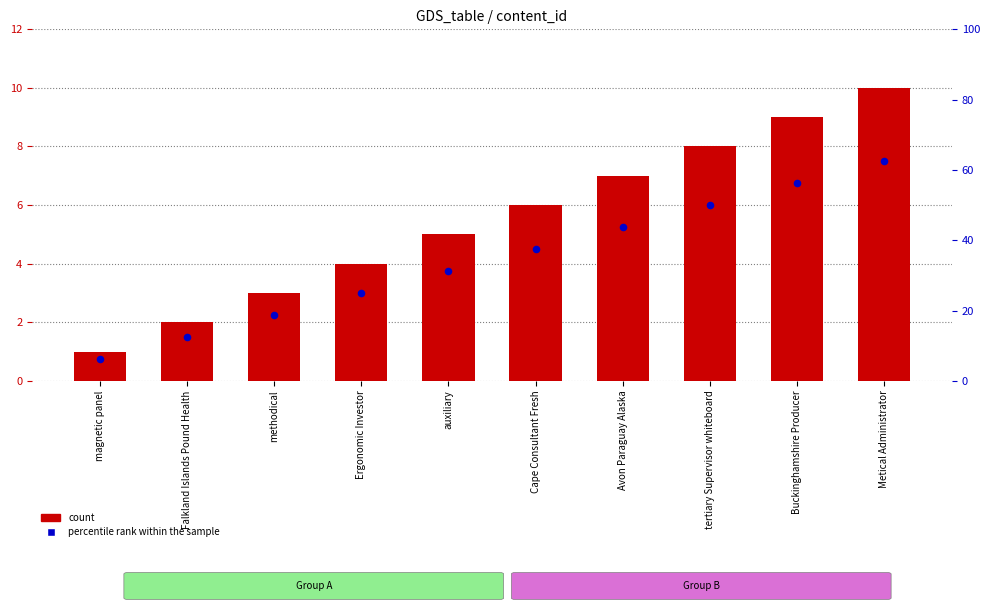

Which series reaches the maximum Y coordinate?

count